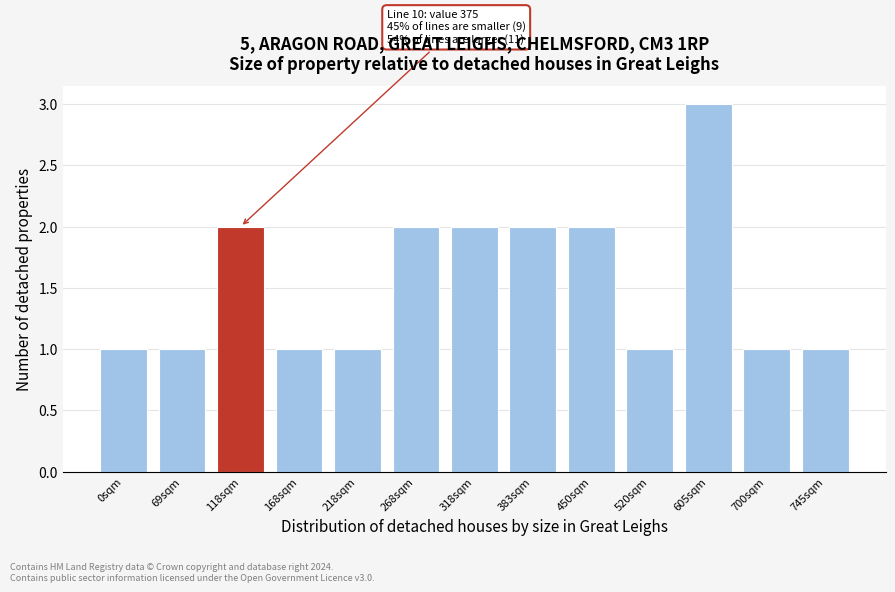

Reading left to right, what are all the values shown in this chart?

1	1	2	1	1	2	2	2	2	1	3	1	1